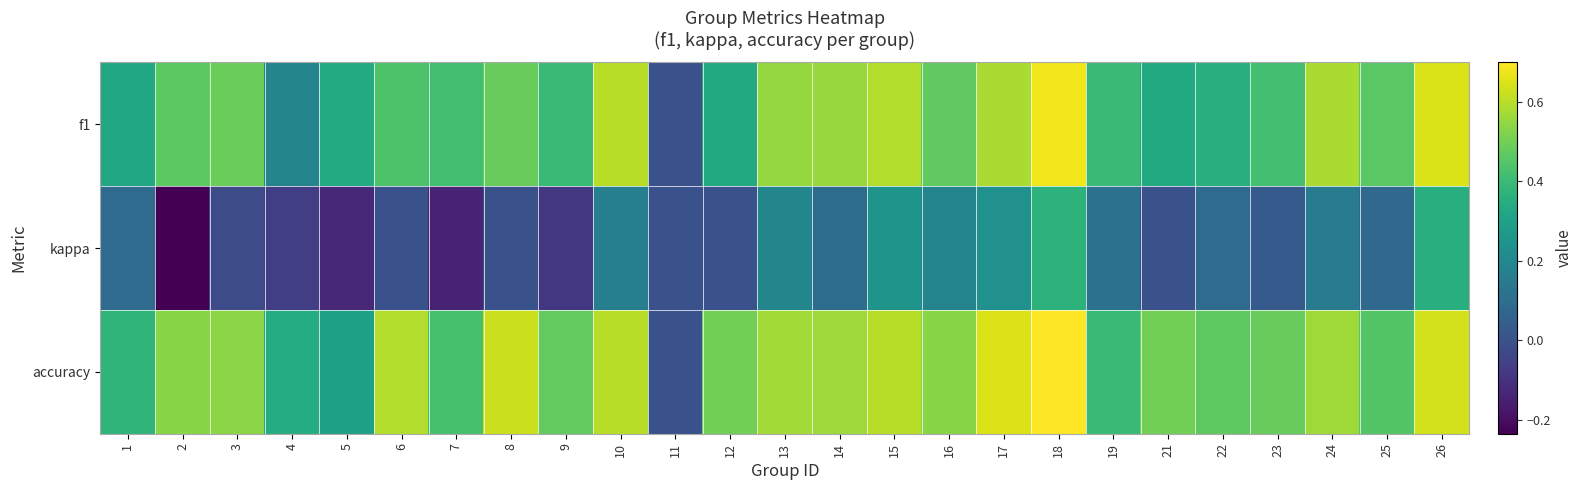

Which has a higher value, 11 or 2?

2